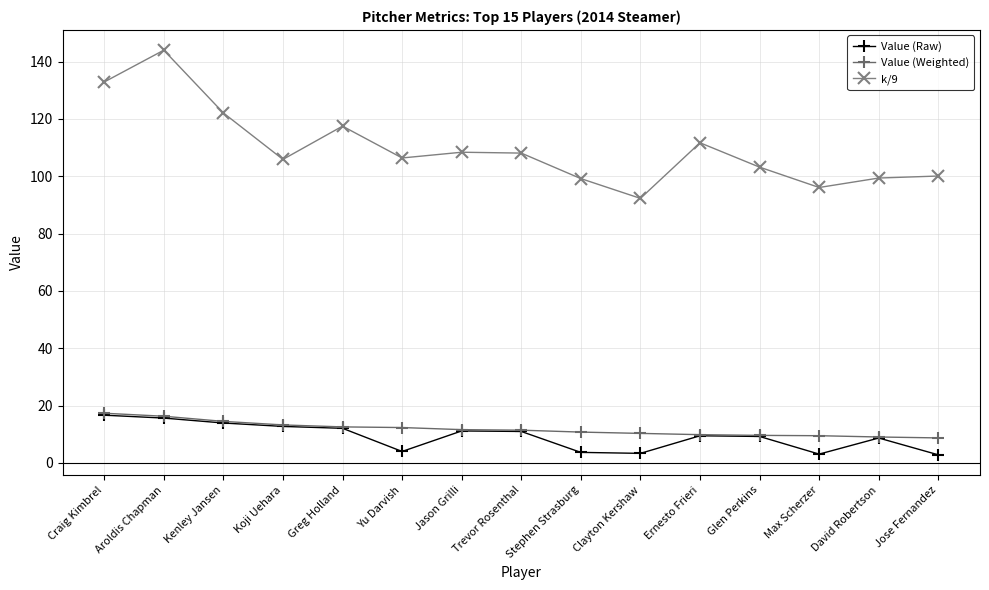

Which category has the highest value across all series?

Aroldis Chapman